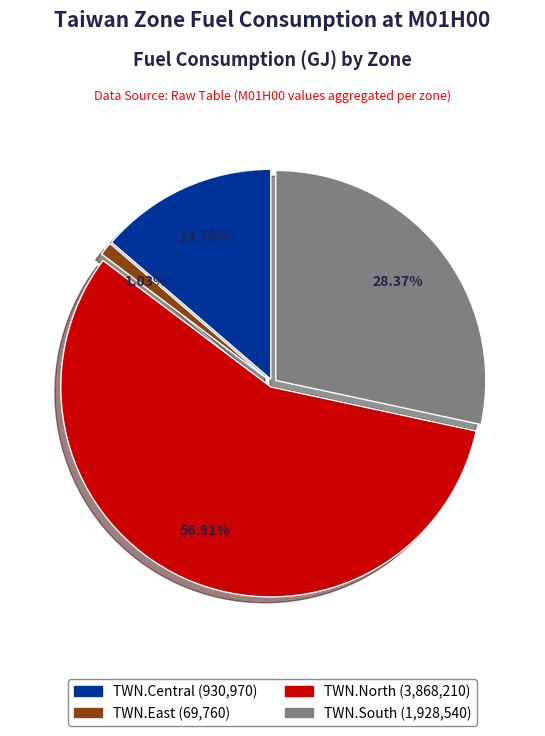

Is there any slice that represents more than half of the pie?

Yes